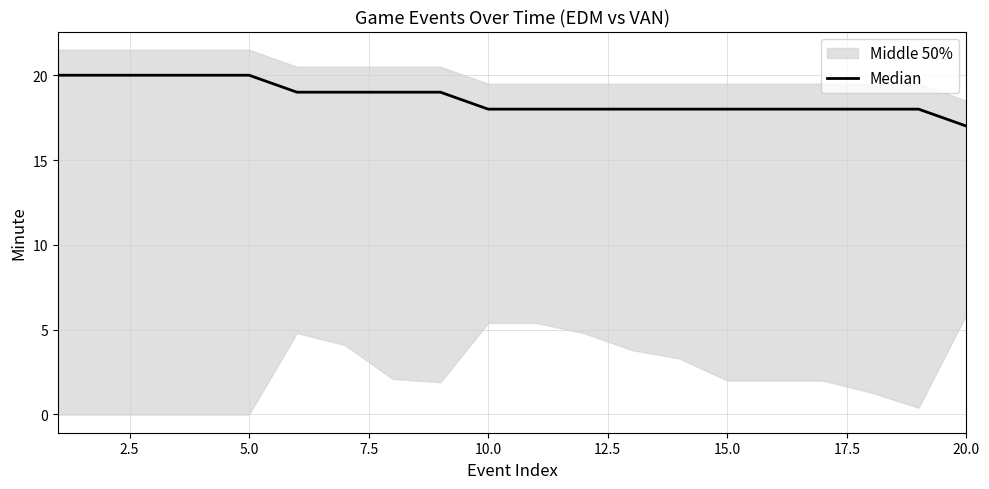

How many values are between 18 and 20?

19